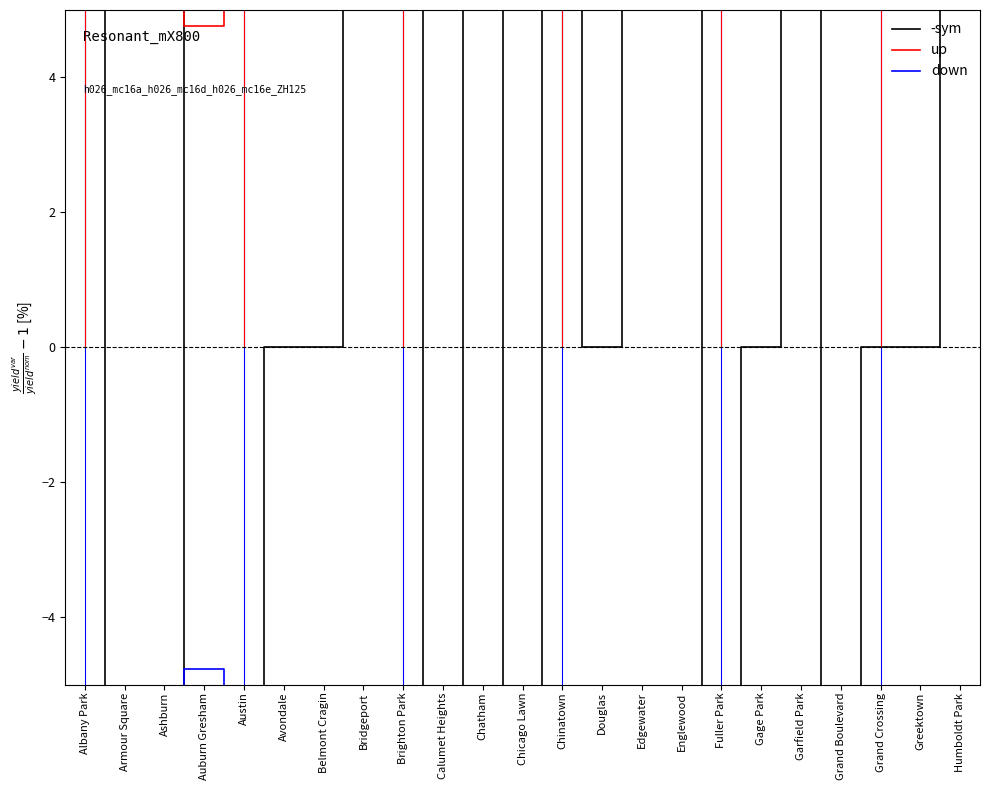

Rank the series by their average value, from highest to lowest.

up, -sym, down